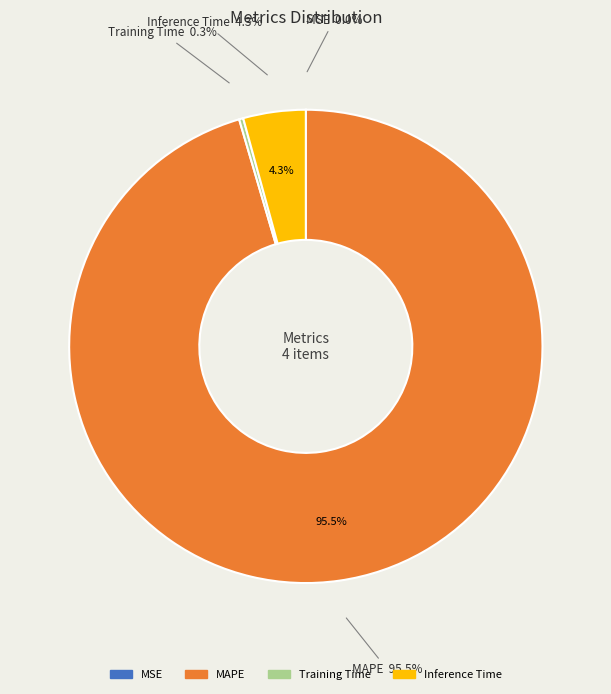

Do MSE and Training Time together represent more than half of the pie?

No